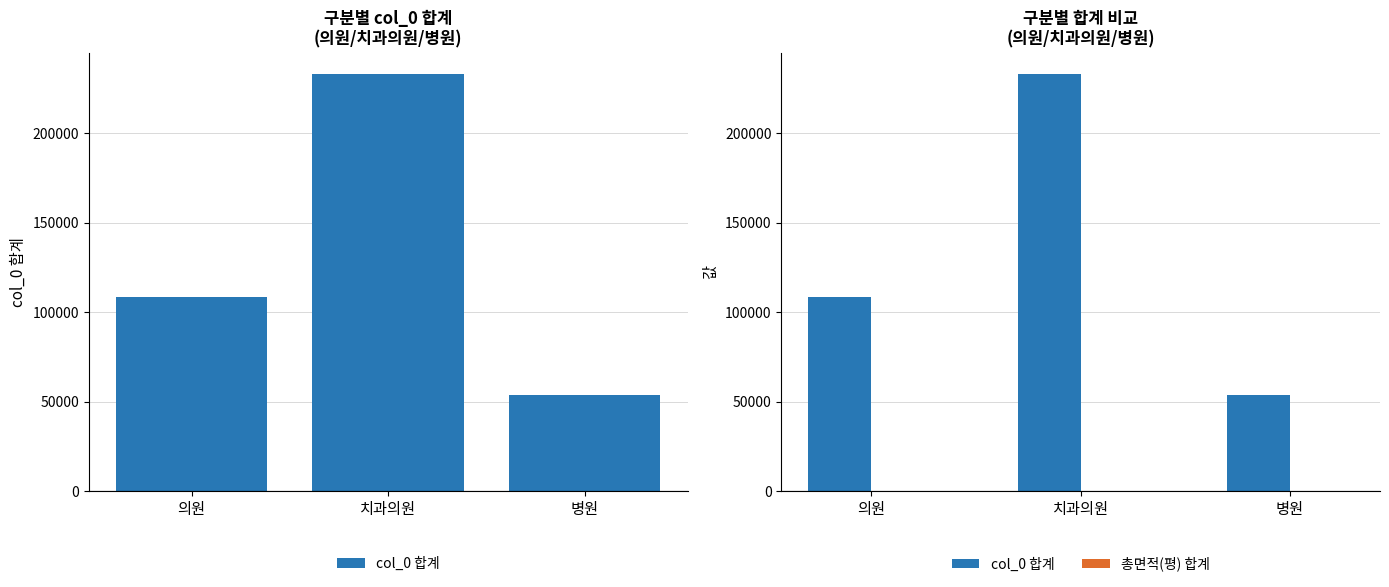

At which label does 총면적(평) 합계 reach its peak?

병원